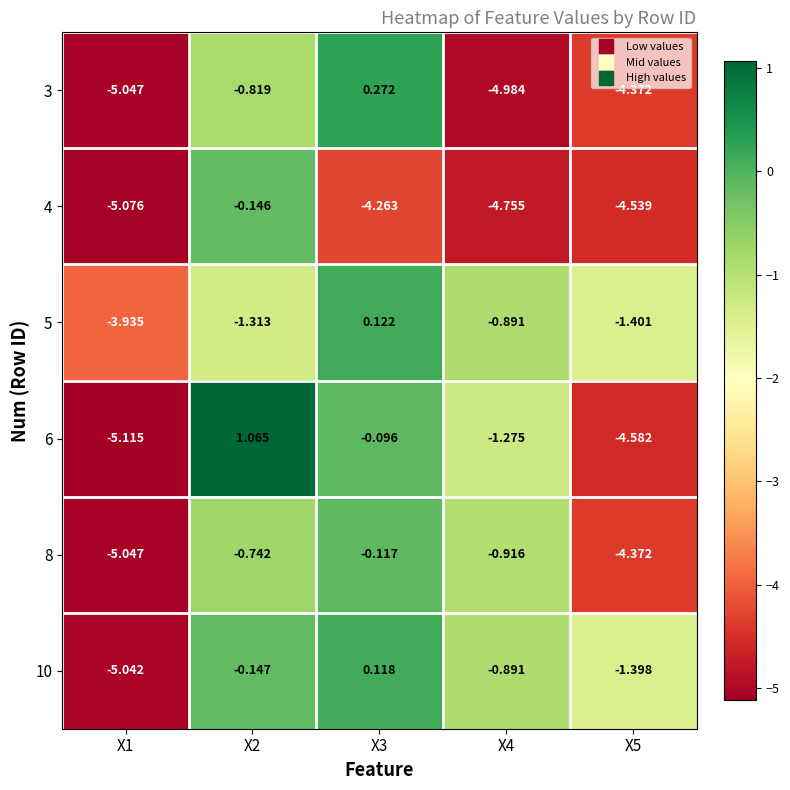

Is the value of 8 at X5 greater than the value of 6 at X1?

Yes